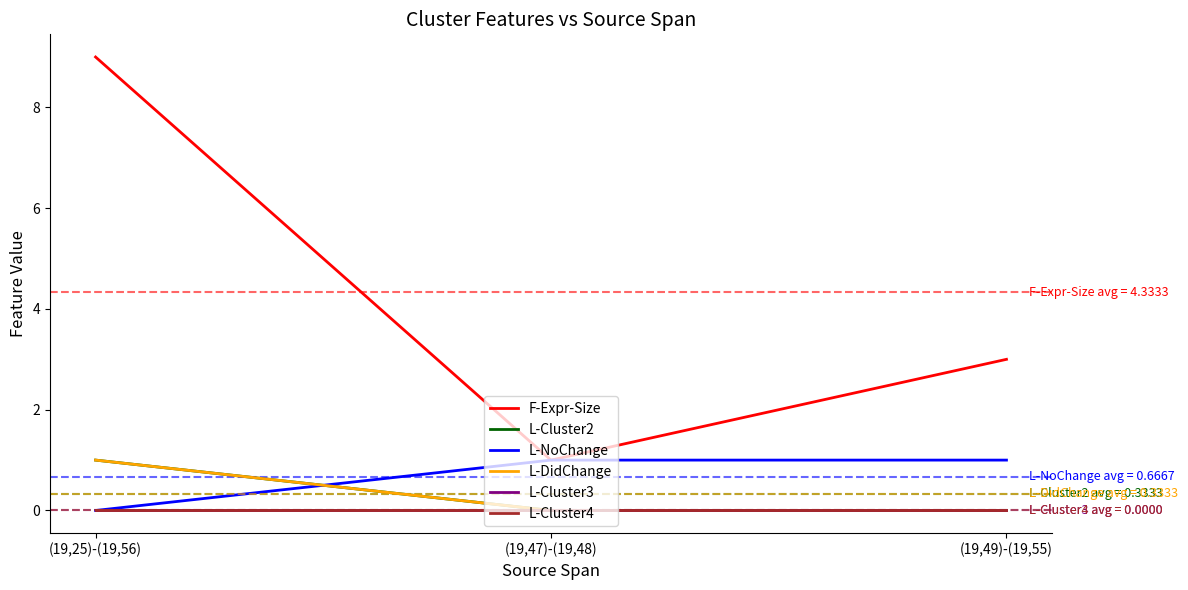

How many lines are shown in the chart?

6